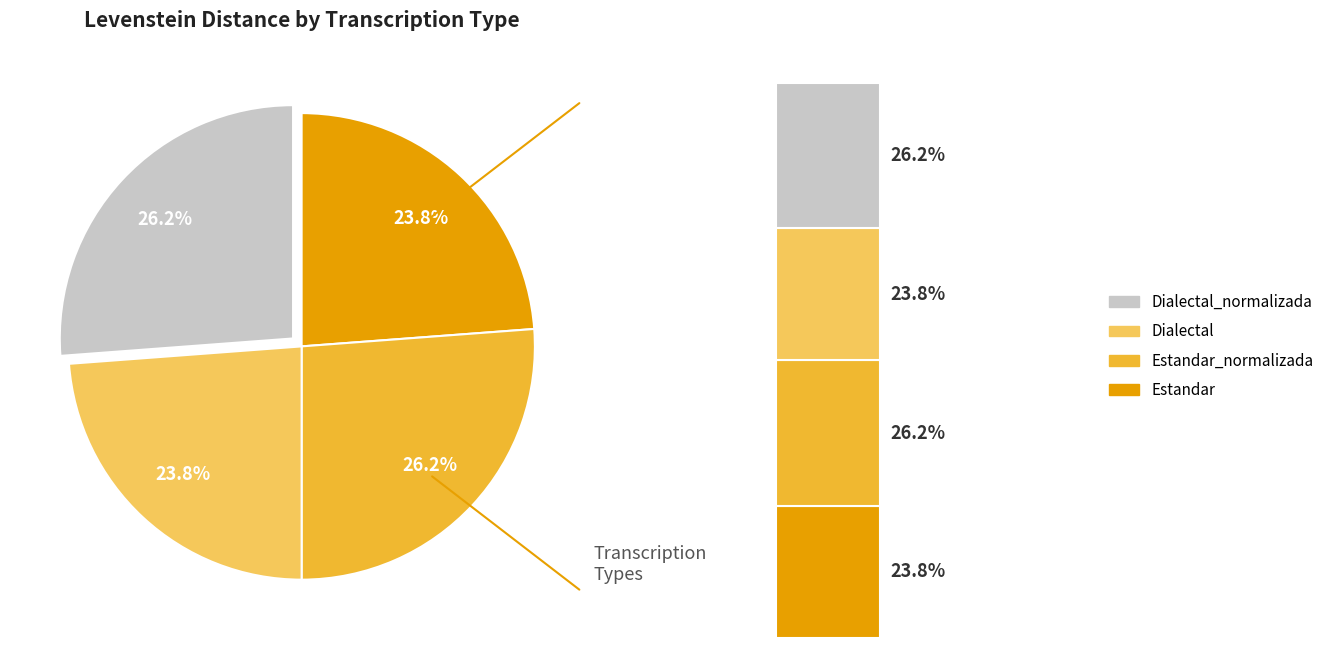

What is the total percentage of Estandar_normalizada and Dialectal?

50.0%